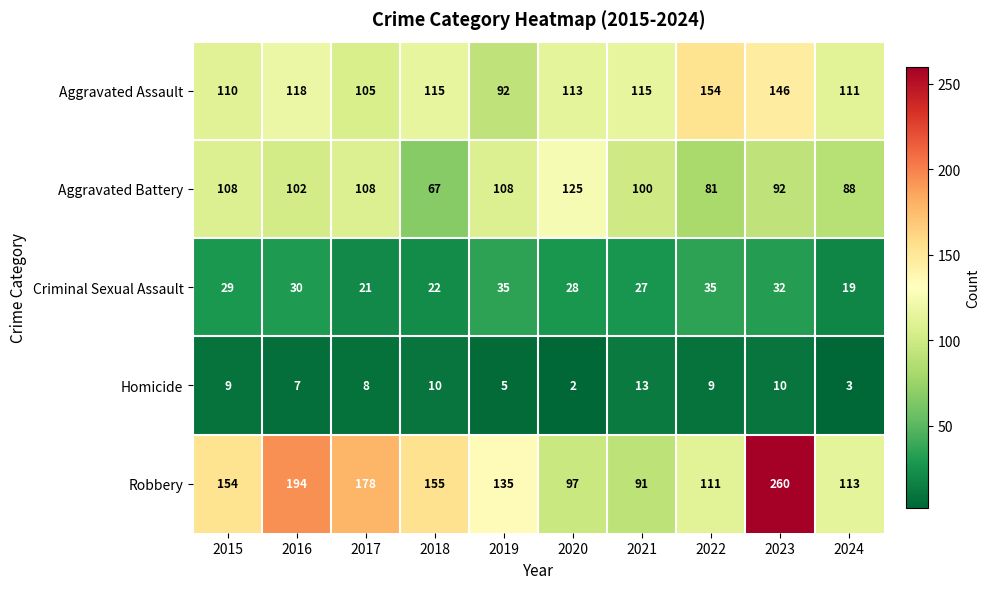

At which label does Aggravated Assault first exceed 115?

2016